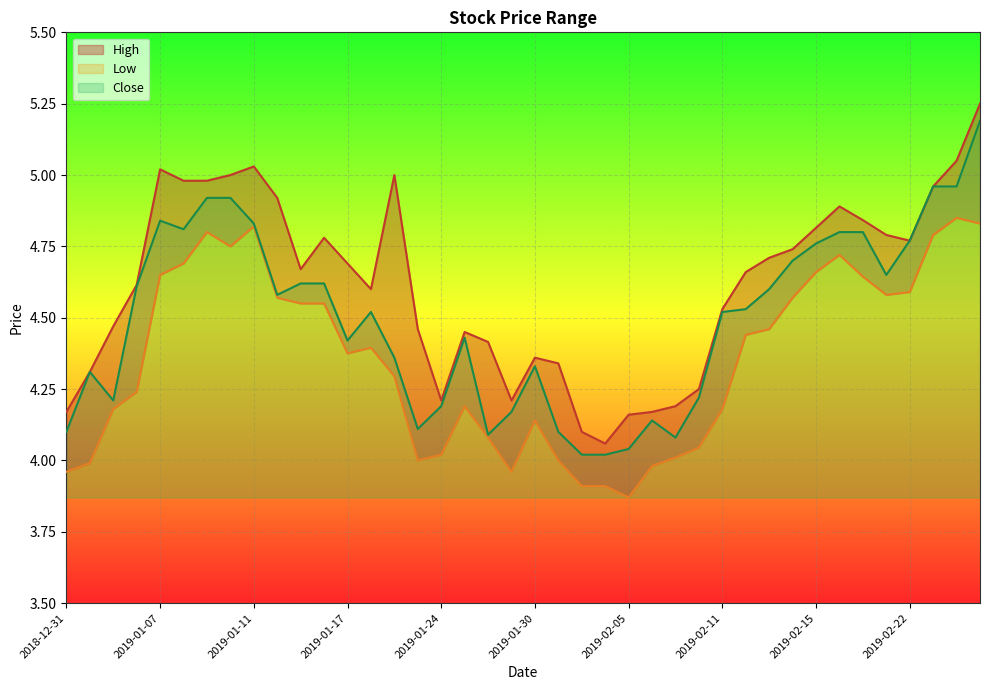

Rank the series at 2019-02-19 from highest to lowest value.

High, Close, Low